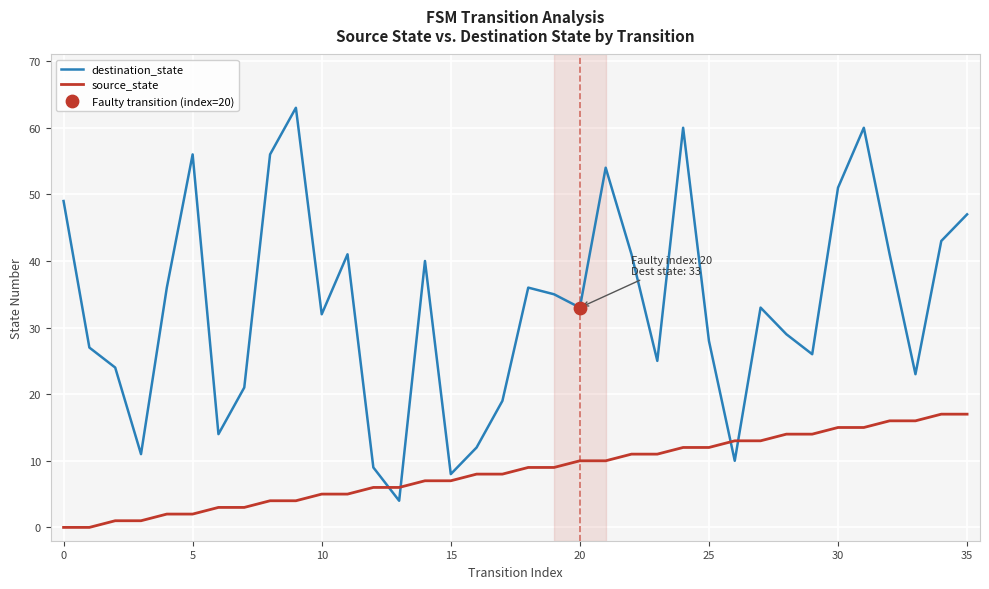

Which series has the largest total across all categories?

destination_state